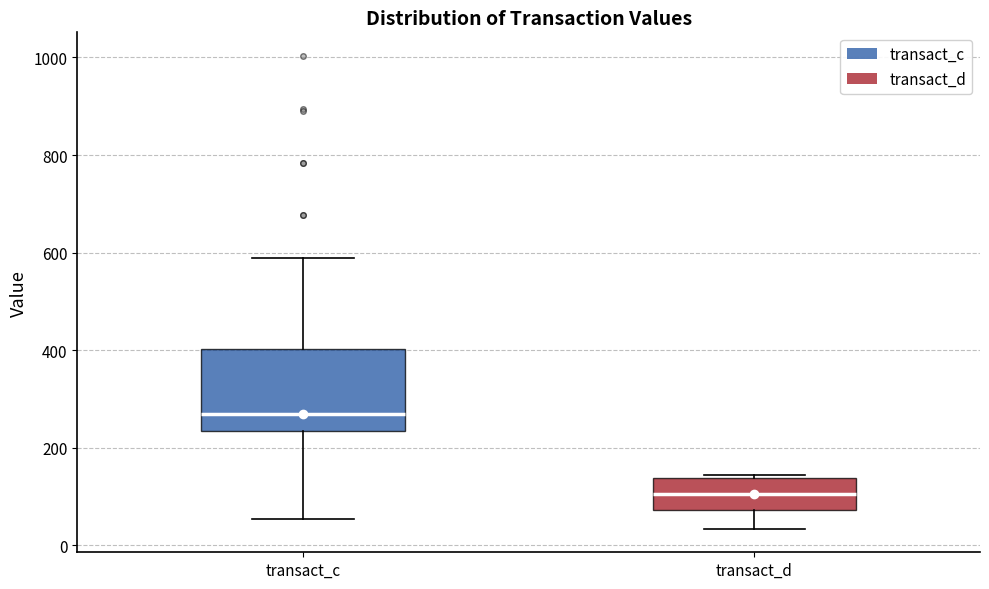

Reading left to right, transcribe this box plot: for each box, give where its median line is, the range the box spans, and where its two whiskers end, as read against the y-axis. The values are not printed on the chart, so give them approximately, as read against the axis.

transact_c: median 280, box 240 to 400, whiskers 60 to 580
transact_d: median 100, box 80 to 140, whiskers 40 to 140